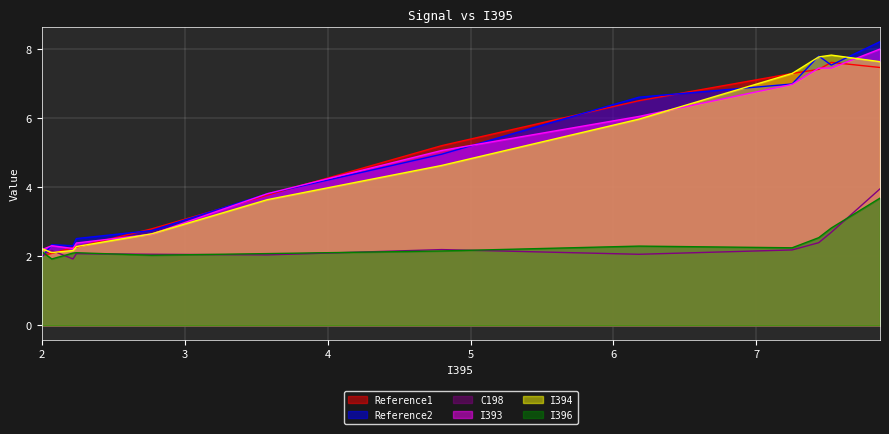

What are all the series names shown in the legend?

Reference1, Reference2, C198, I393, I394, I396